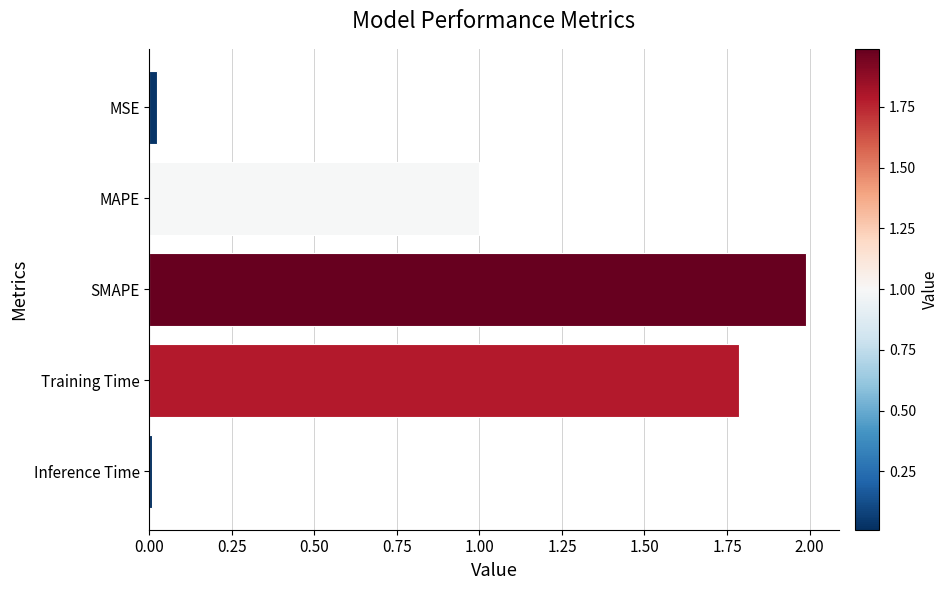

What is the label of the 4th bar from the bottom?

MAPE